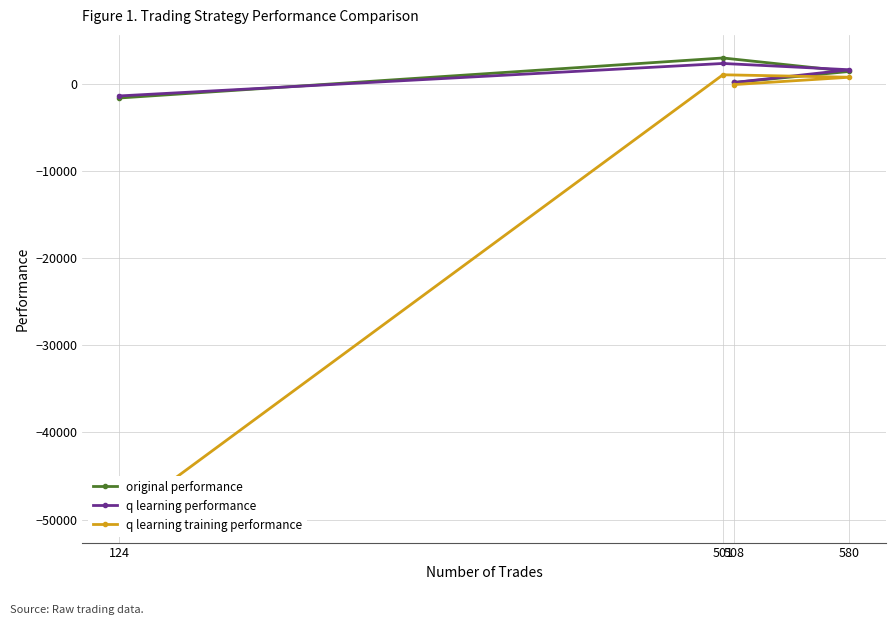

Reading right to left, transcribe all the data shown in this chart.

original performance: 124=-1623.1	501=2975.1	580=1429.2	508=164.4
q learning performance: 124=-1384.1	501=2343.7	580=1621.7	508=160.7
q learning training performance: 124=-50000.0	501=1045.6	580=764.5	508=-78.3